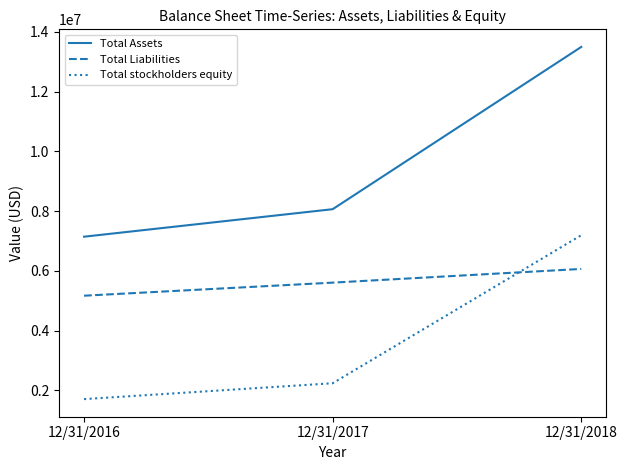

Reading left to right, what are all the values shown in this chart?

Total Assets: 7141947	8062791	13496659
Total Liabilities: 5165860	5603190	6062032
Total stockholders equity: 1702434	2233886	7190959